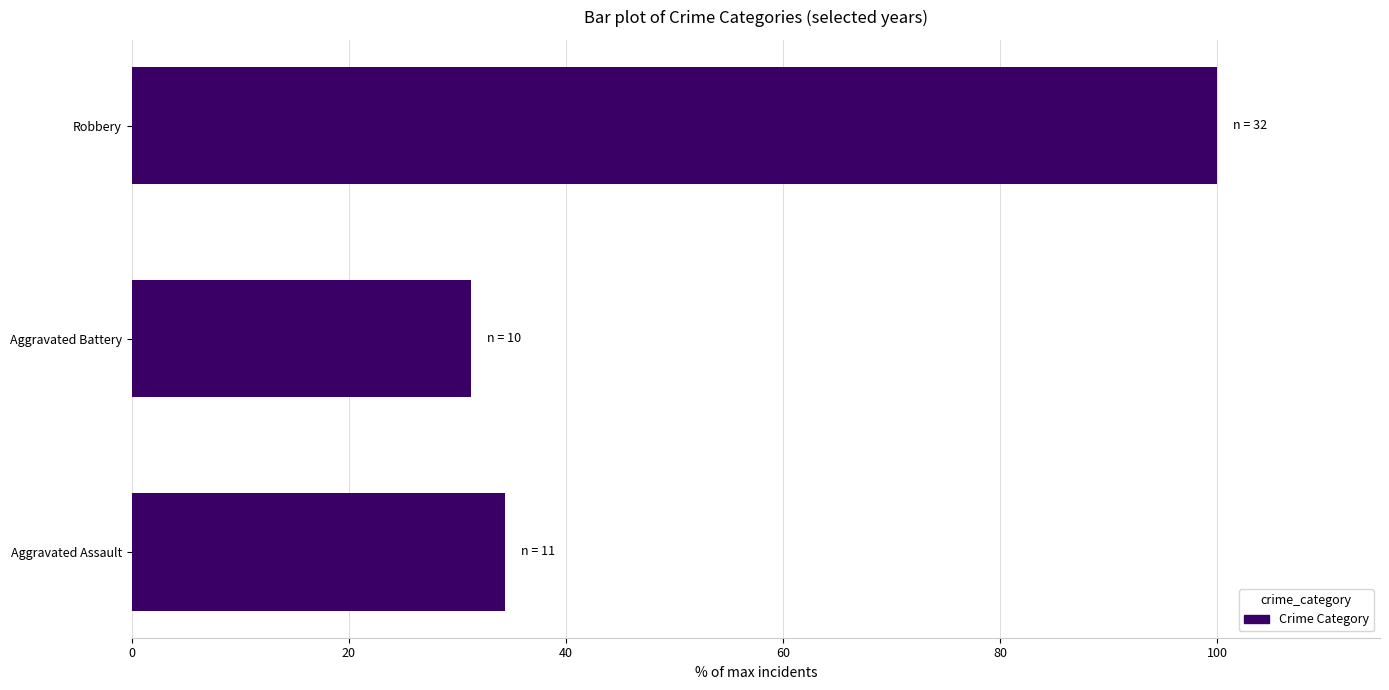

Which label corresponds to the largest value in the chart?

Robbery